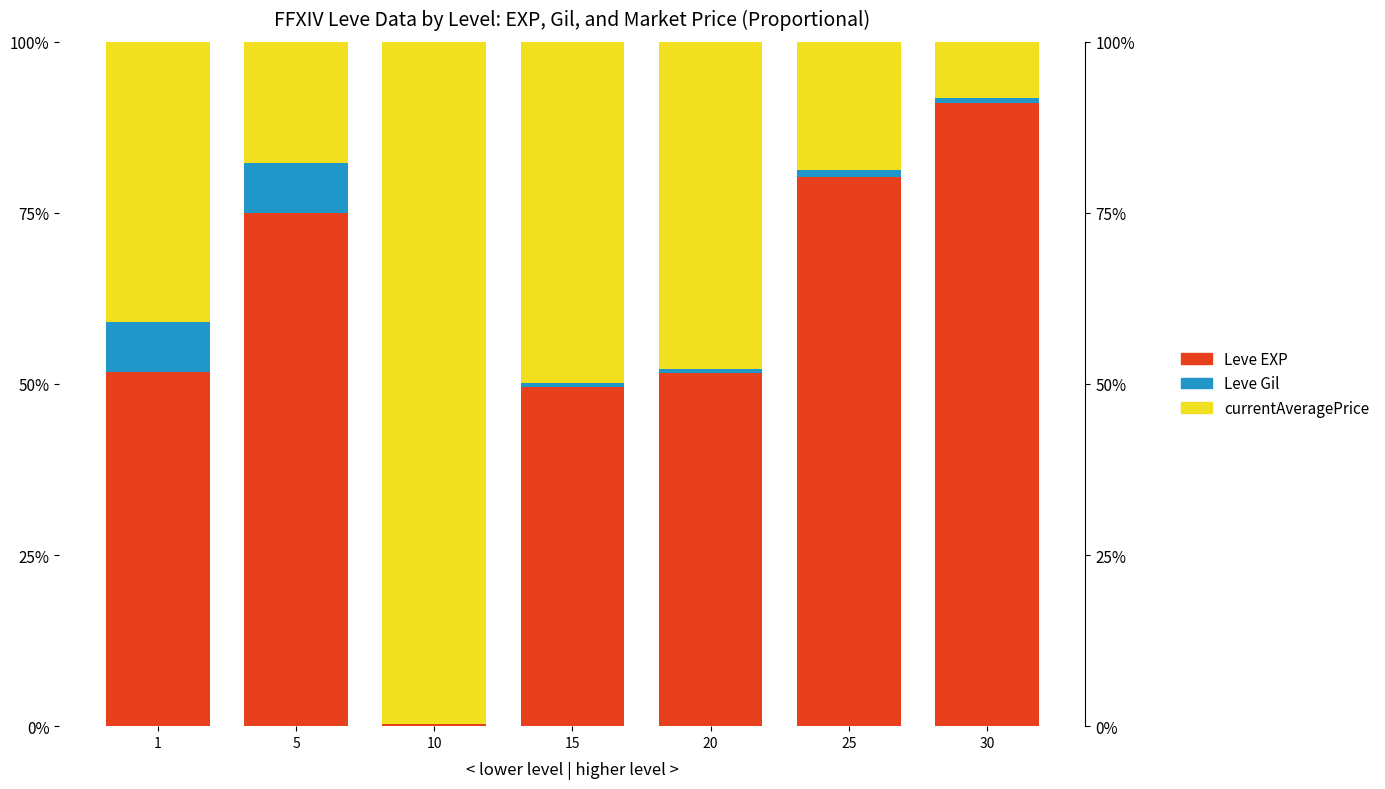

What is the spread (max minus min) of values at 10?

1.0